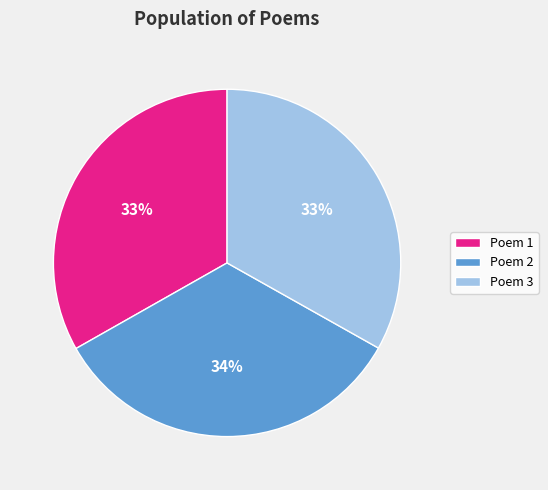

True or false: Poem 2 accounts for 34% of the total.

True